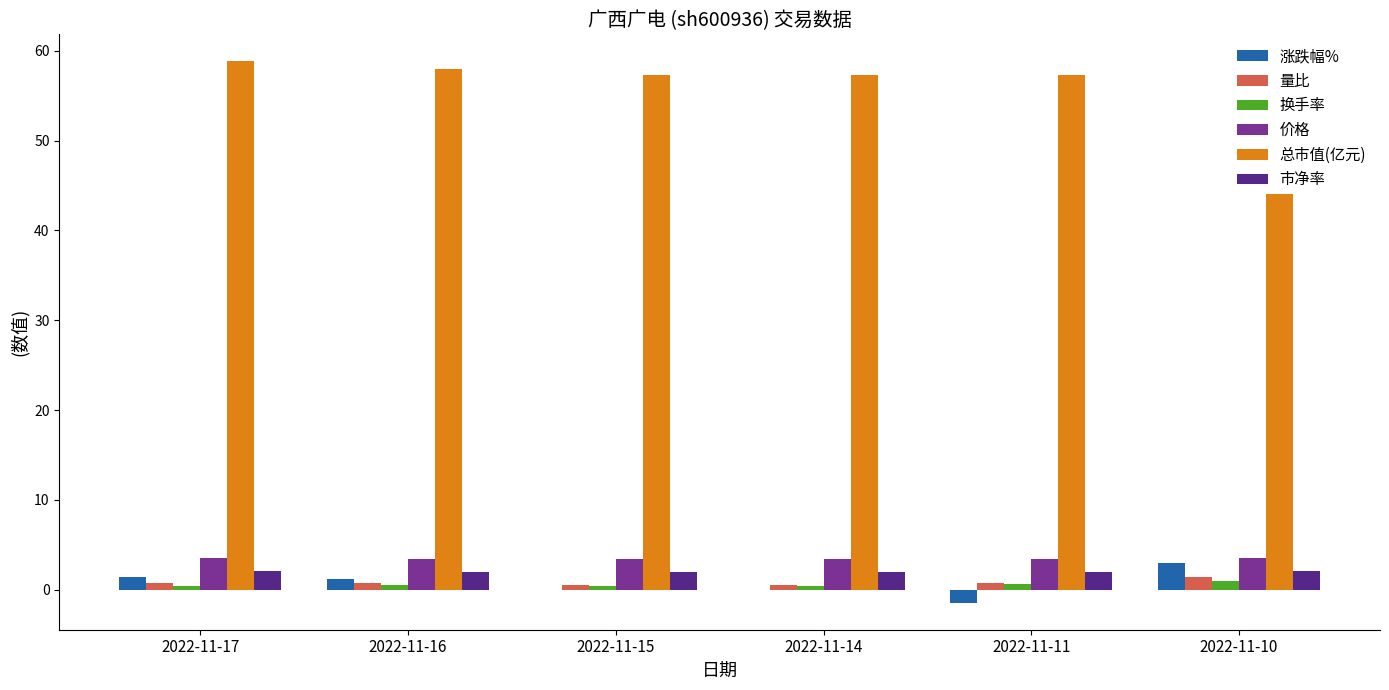

True or false: 市净率 has a value of 2.0 at 2022-11-16.

True